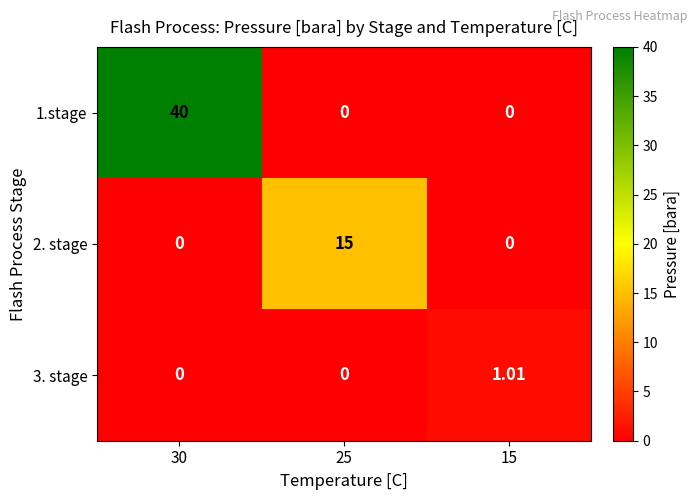

How many distinct data groups are displayed?

3